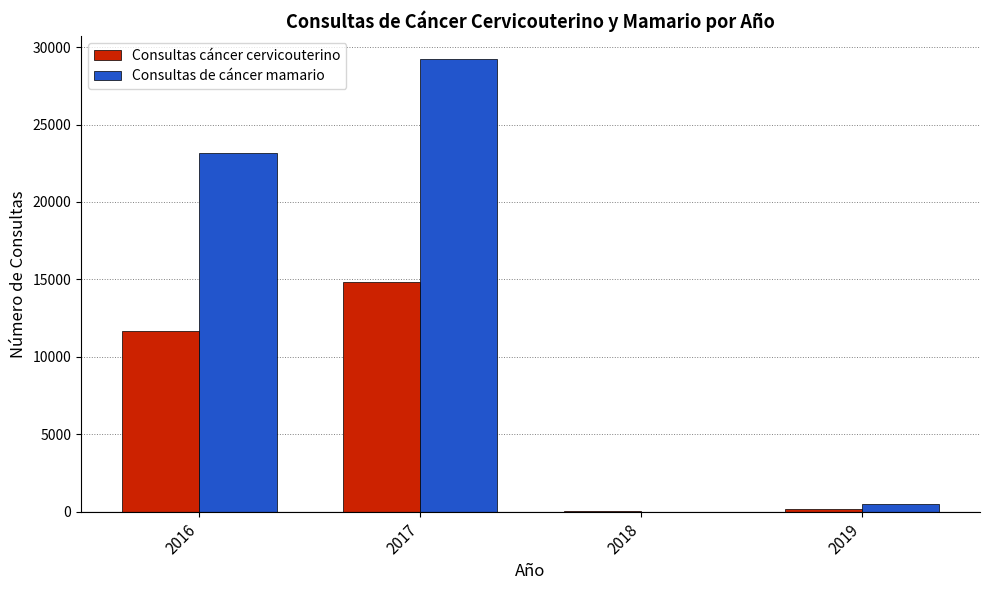

At which category is the sum across all series the highest?

2017